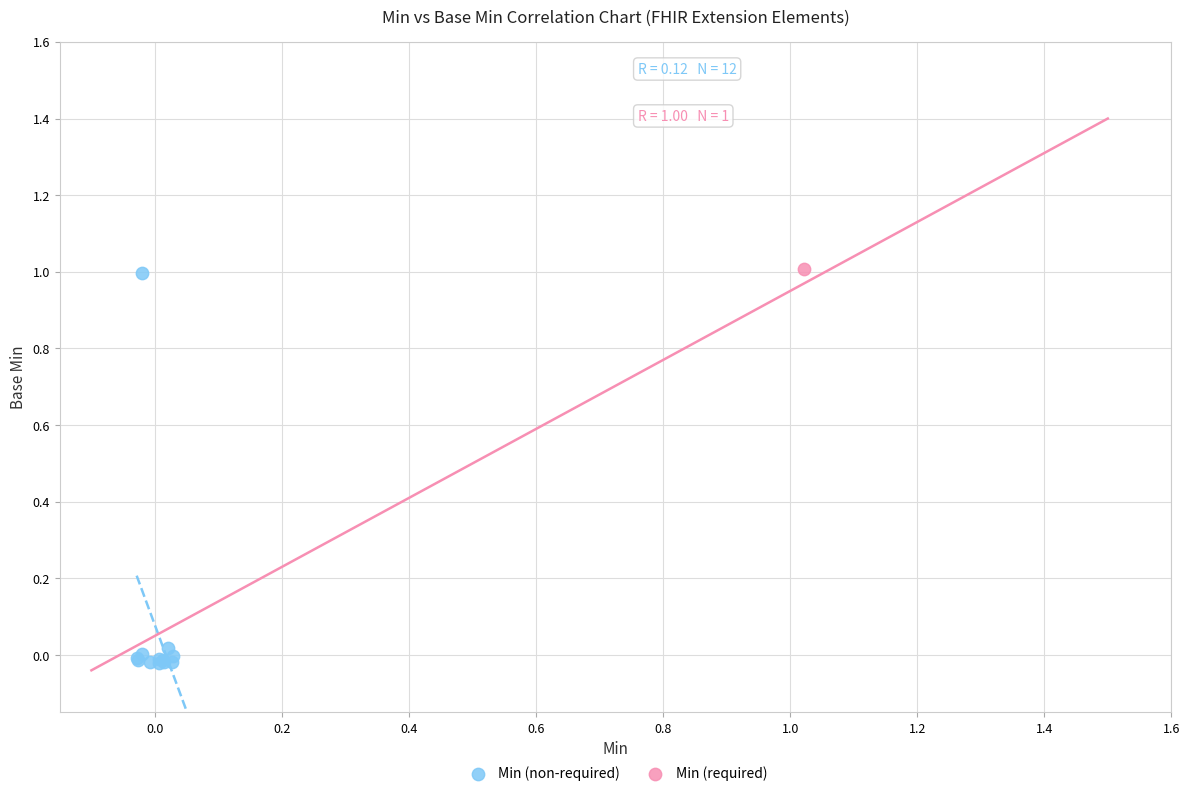

What are all the series names shown in the legend?

Min (non-required), Min (required)